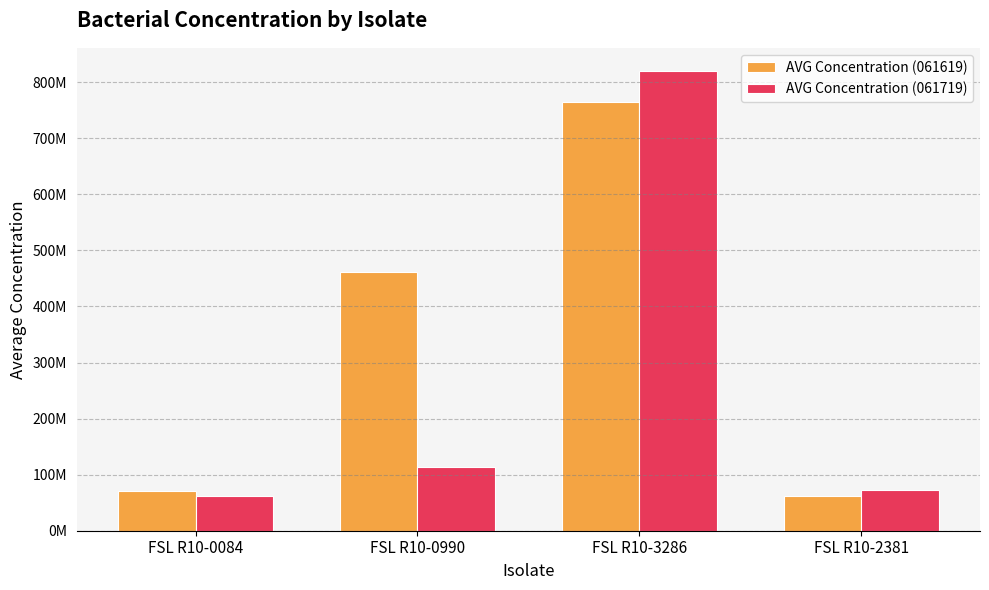

What is the label of the 1st bar from the left?

FSL R10-0084